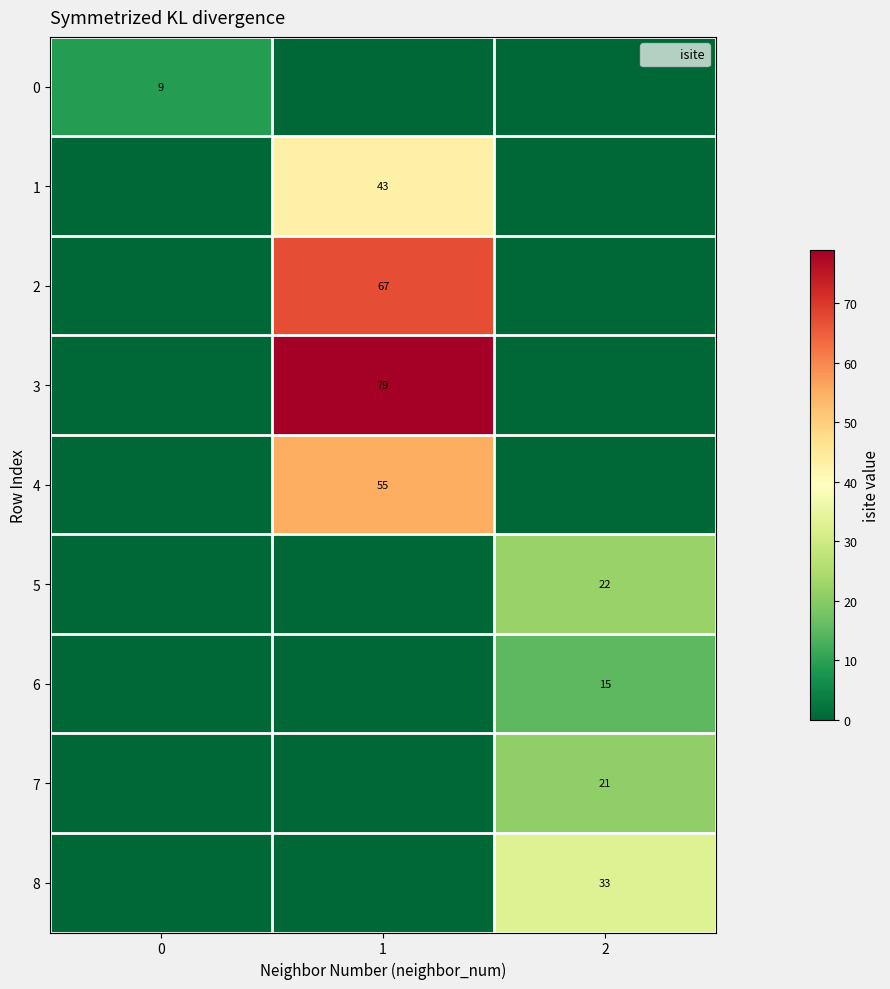

Is it true that 2 equals 22 at 1?

False